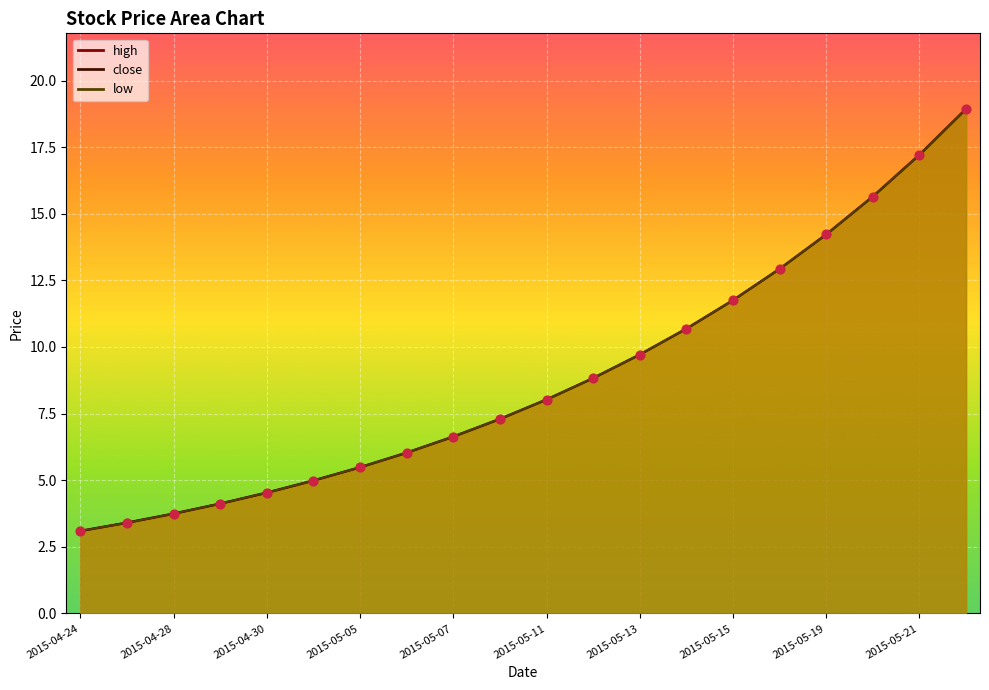

Which series has the largest Y range (max minus min)?

close